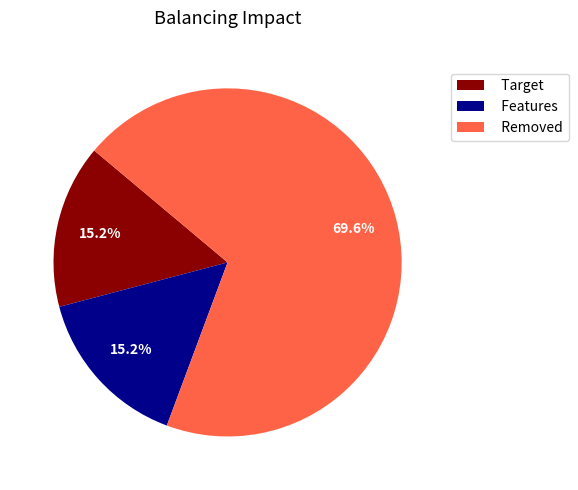

Is there any slice that represents more than half of the pie?

Yes